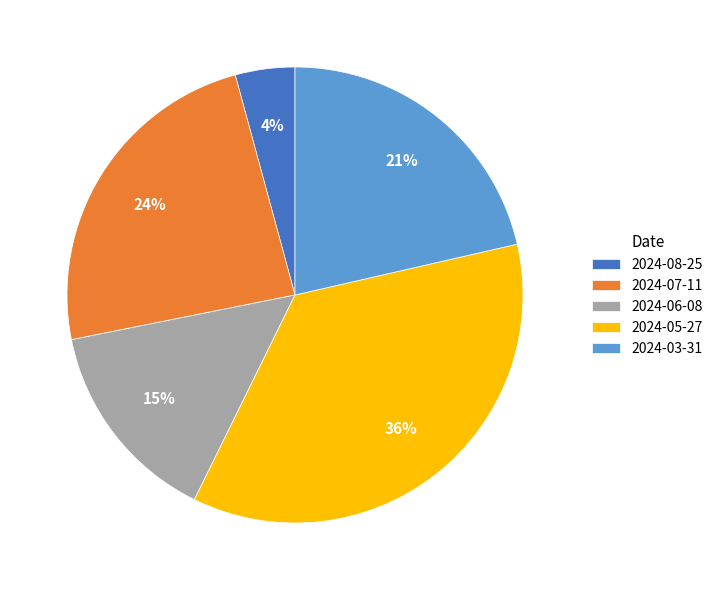

What is the ratio of the value at 2024-08-25 to the value at 2024-03-31?

0.2